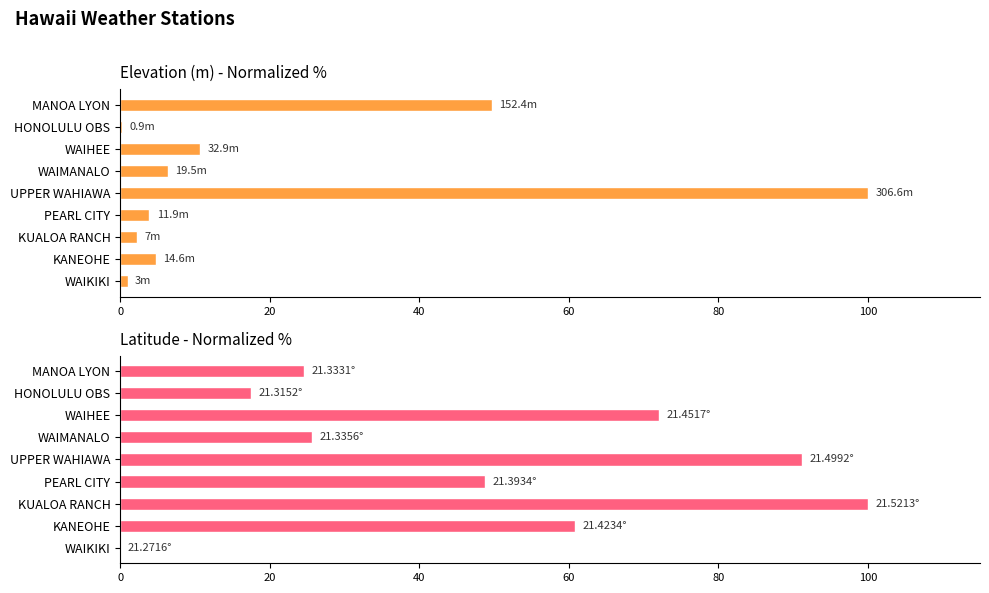

The value of Latitude (normalized %) at PEARL CITY is 83.3. True or false?

False